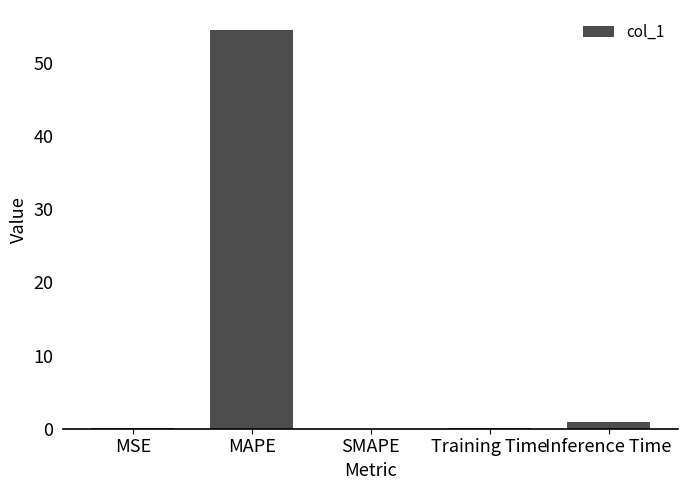

What is the sum of all values?

55.7